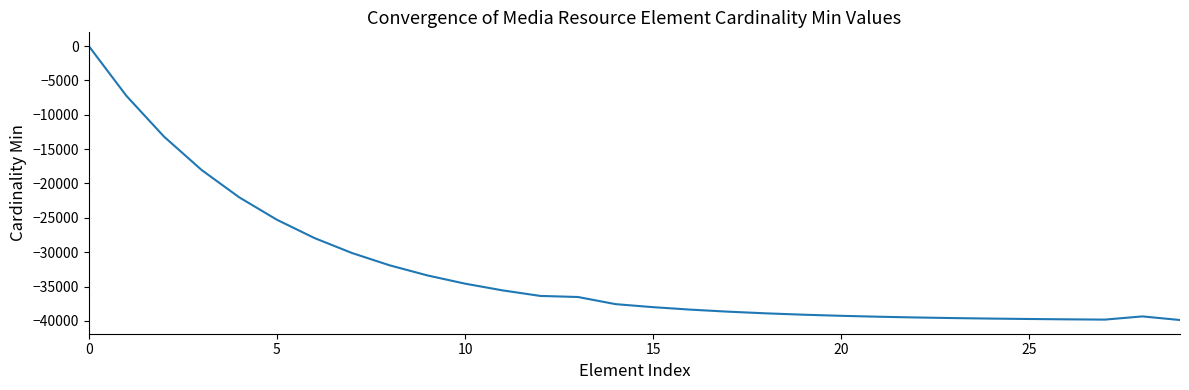

How many values are below zero?

29